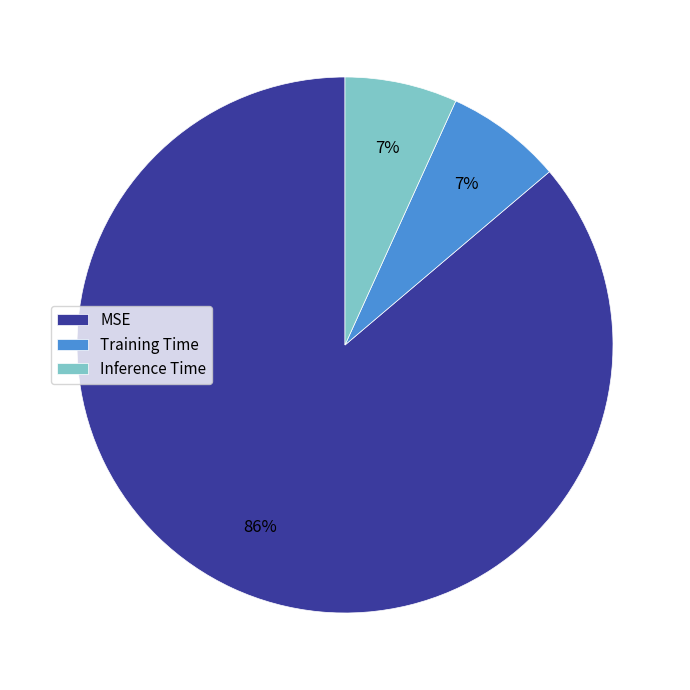

Which slice represents more than half of the pie?

MSE